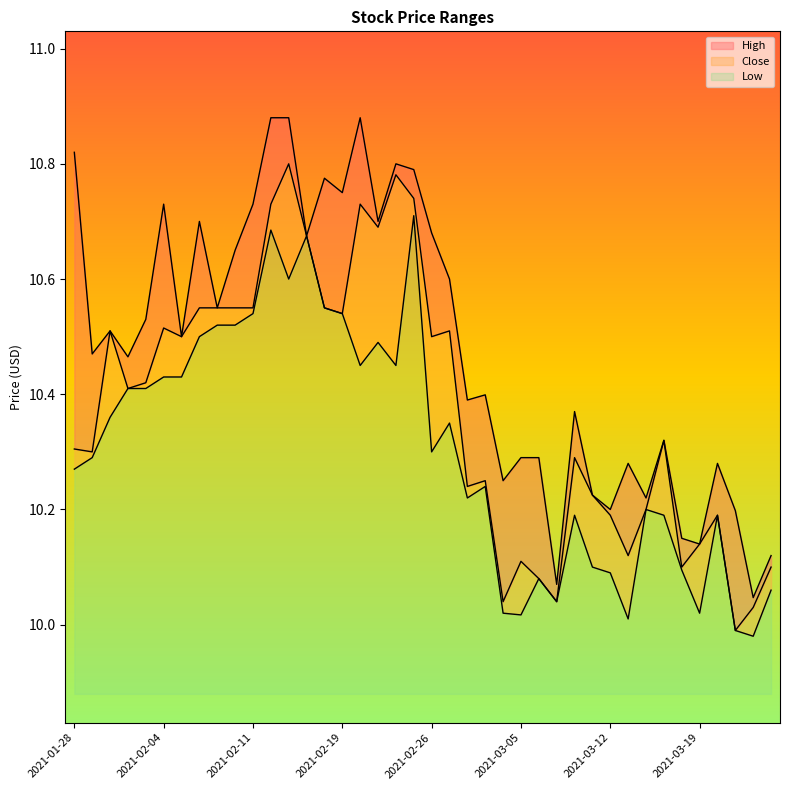

What is the average value of the Low series?

10.3